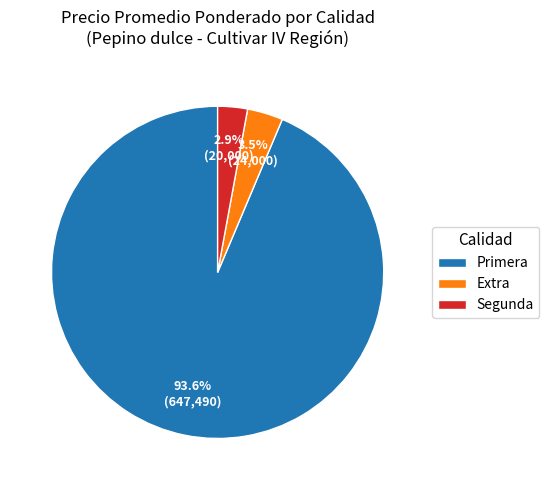

How much of the chart is everything except Primera?

6.4%